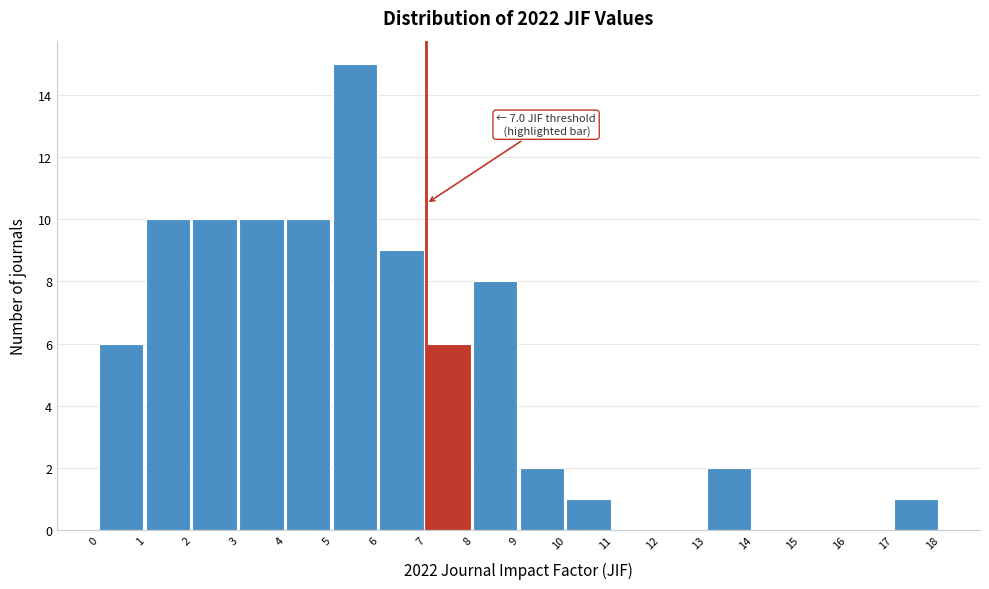

Which range on the x-axis has the tallest bar?

5 to 6